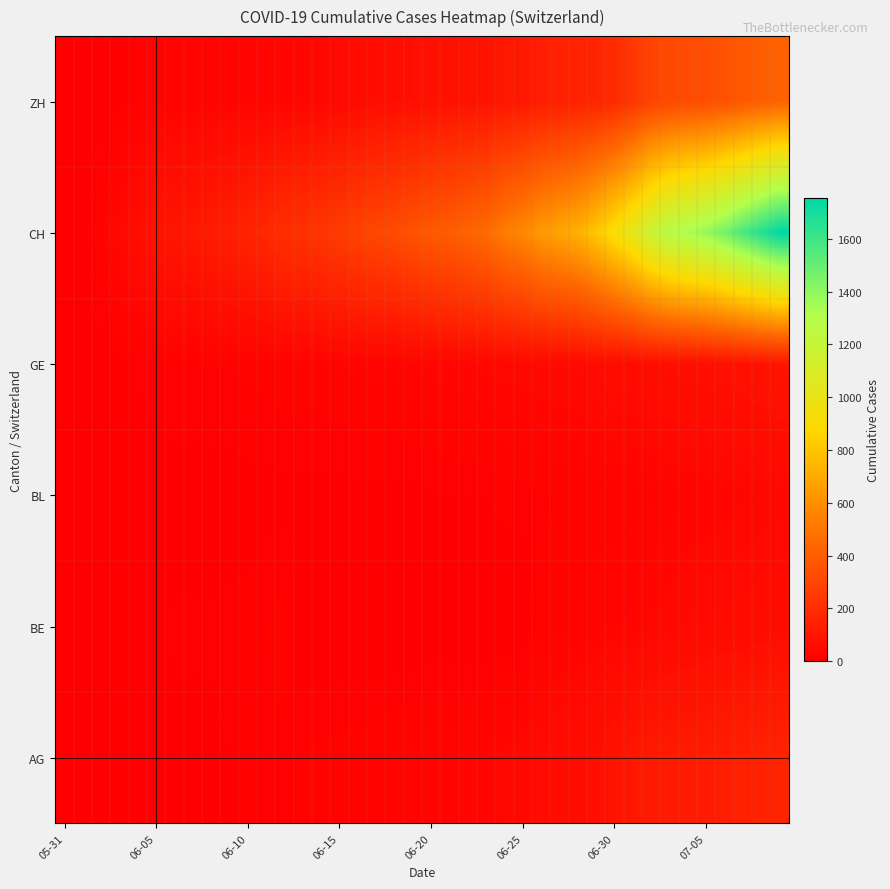

At how many categories does at least one series exceed 970?

9